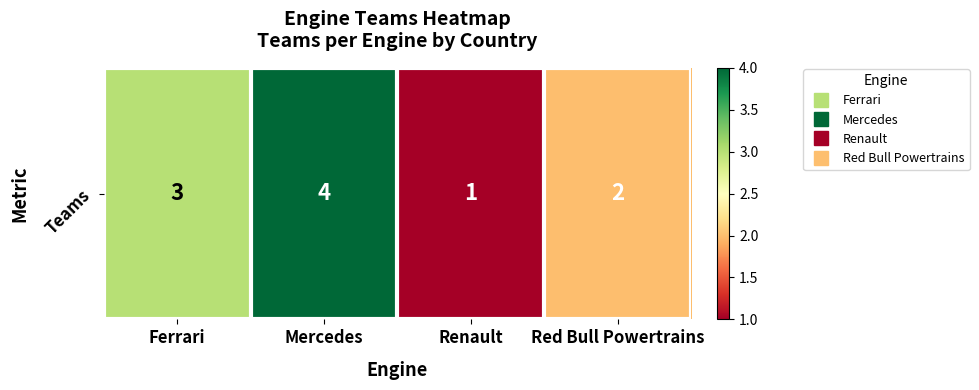

Where does the data first go above 3?

Mercedes